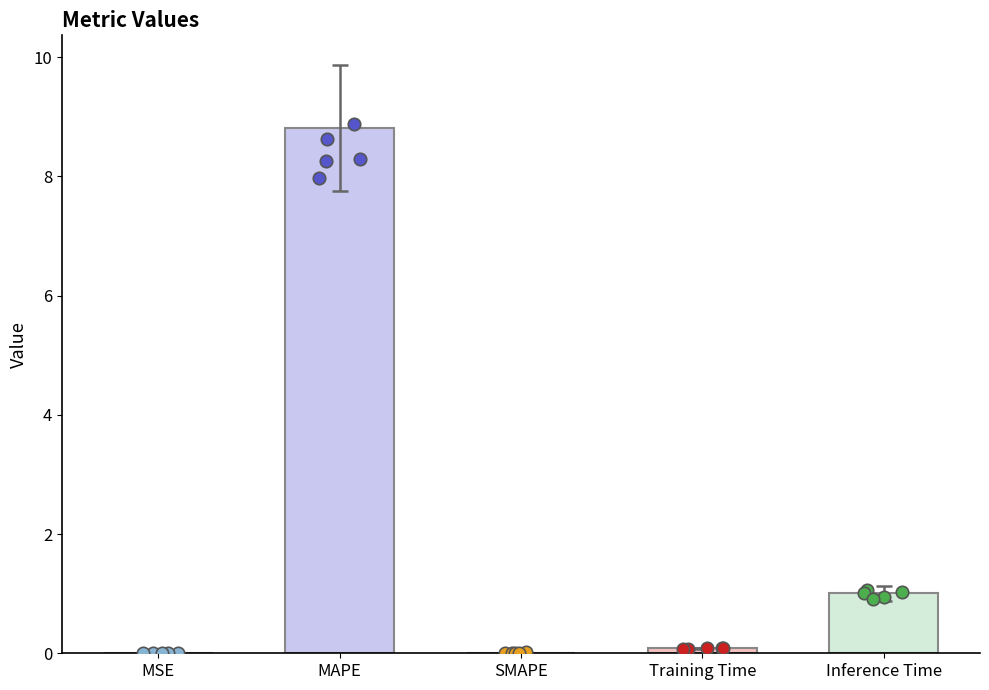

What is the ratio of the value at Training Time to the value at Inference Time?

0.1